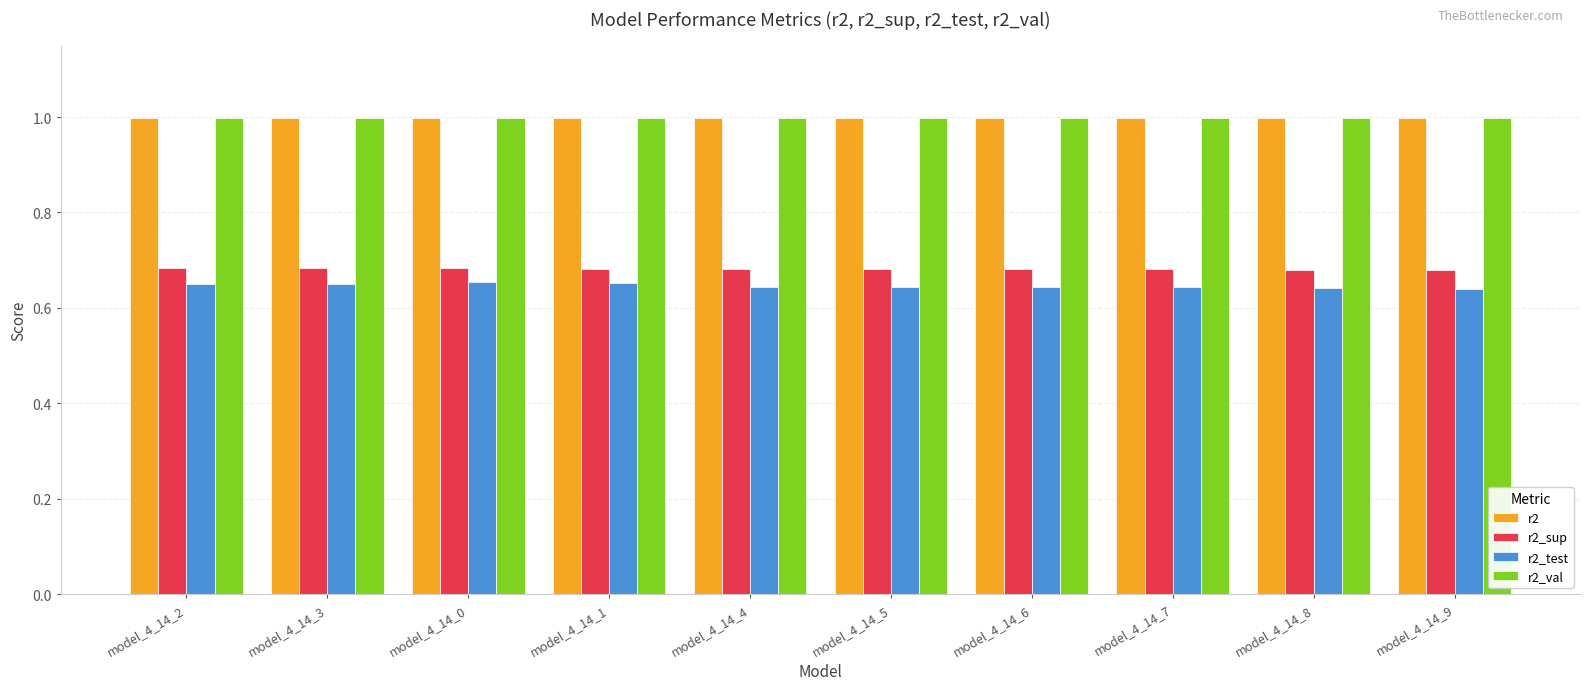

What is the difference between the highest and lowest values at model_4_14_7?

0.4